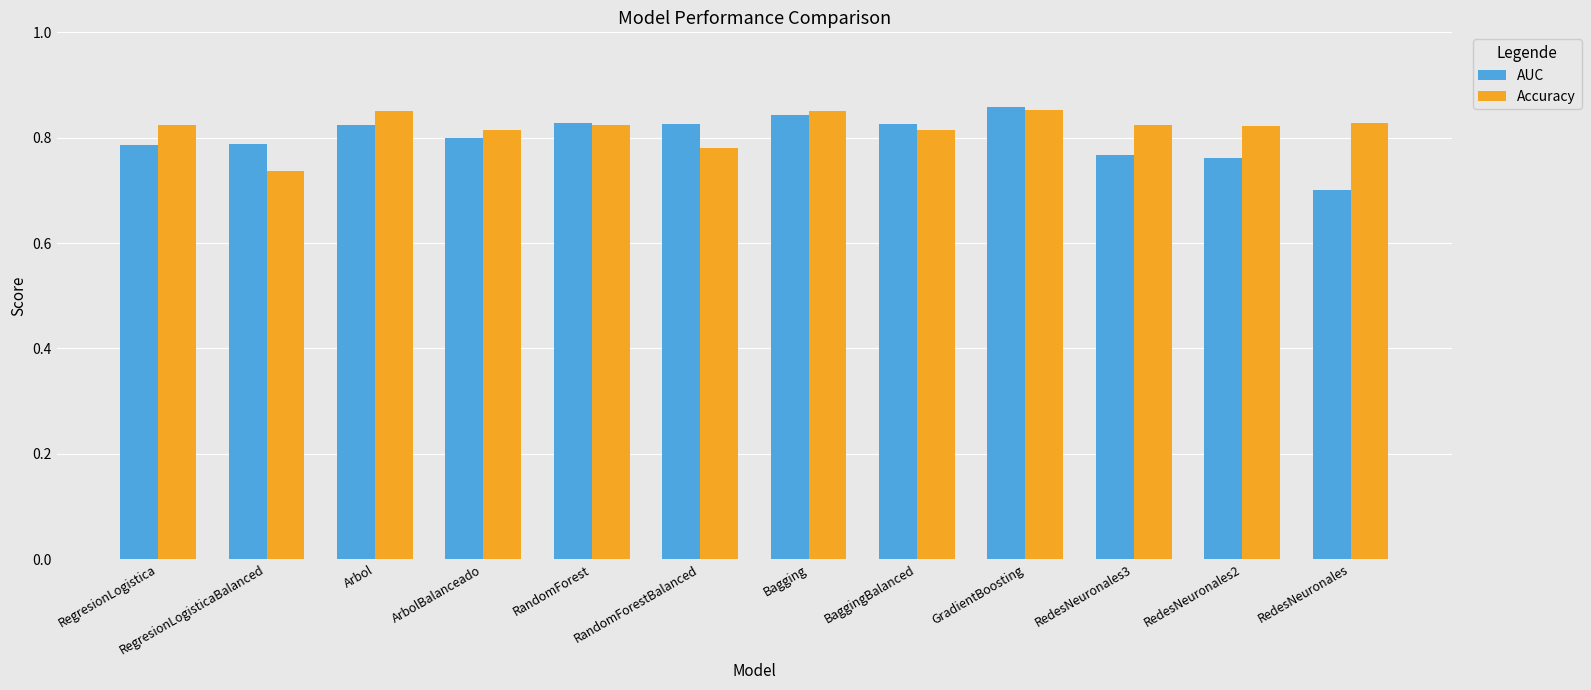

How many AUC values are between 0 and 1?

12